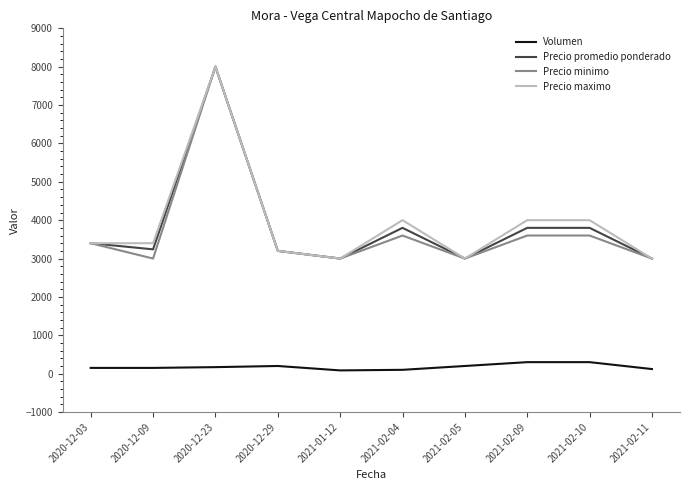

What is the spread (max minus min) of values at 2020-12-23?

7830